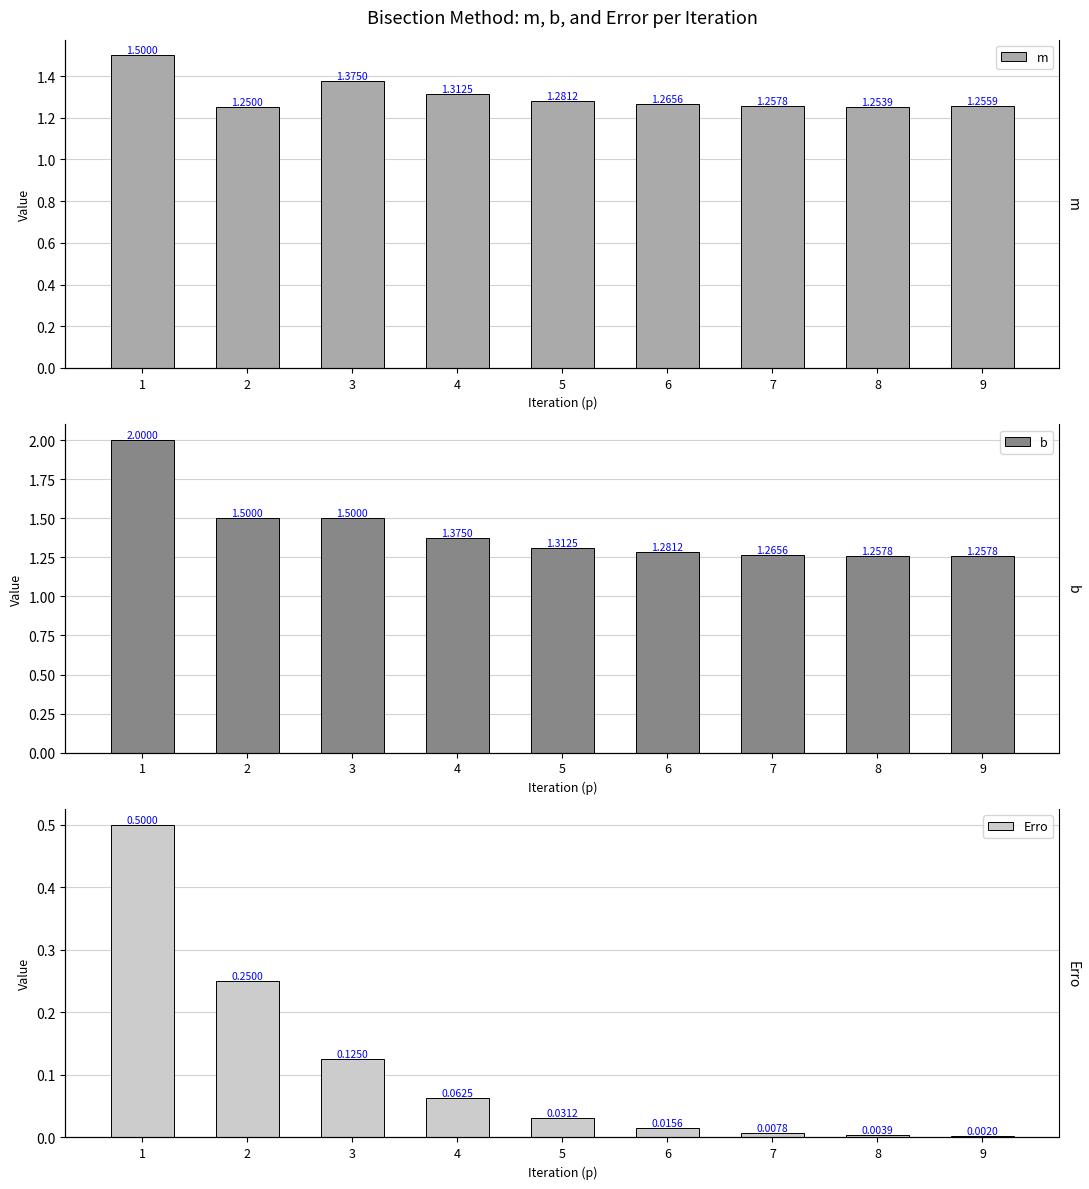

Which has a higher value, 8 or 5?

5